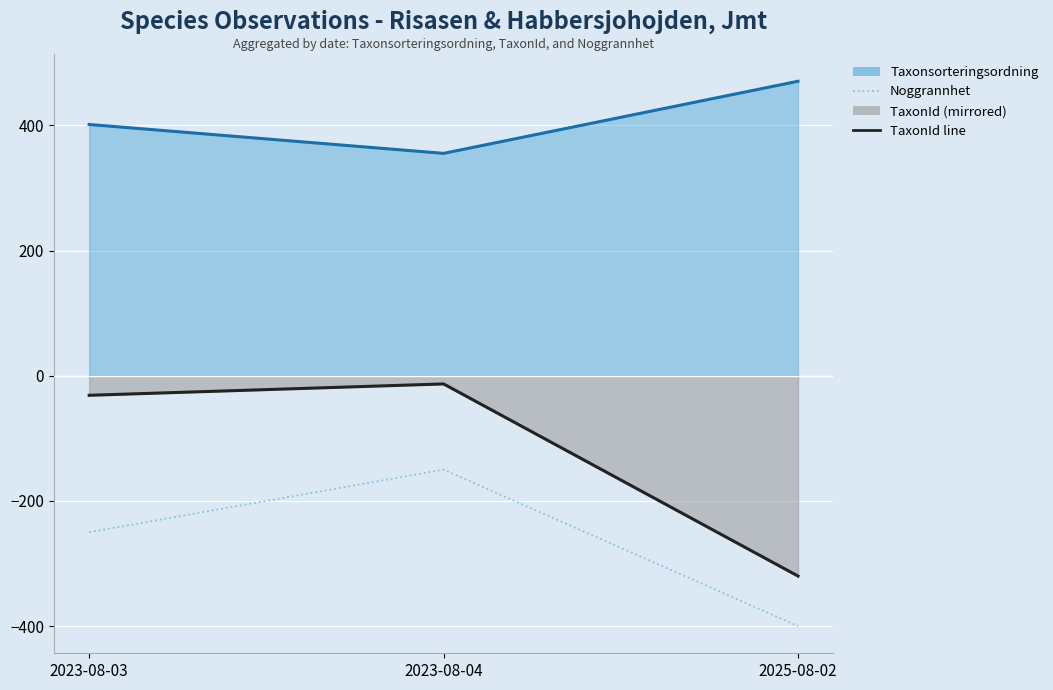

At how many categories does at least one series exceed 118?

3